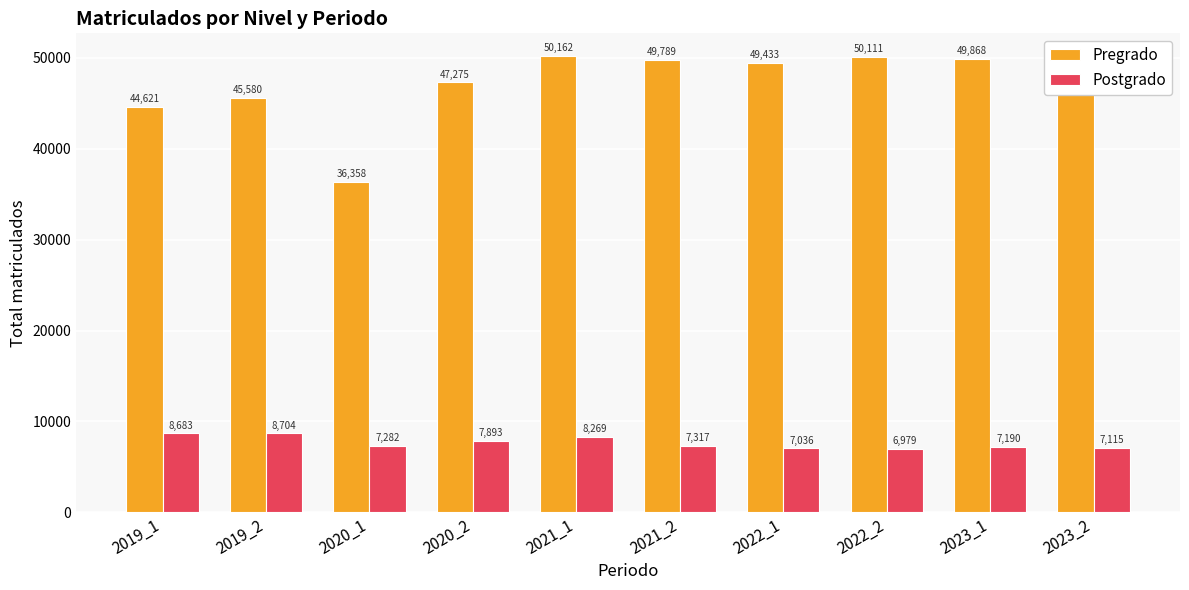

The Pregrado series shows 9571 at 2020_2. True or false?

False